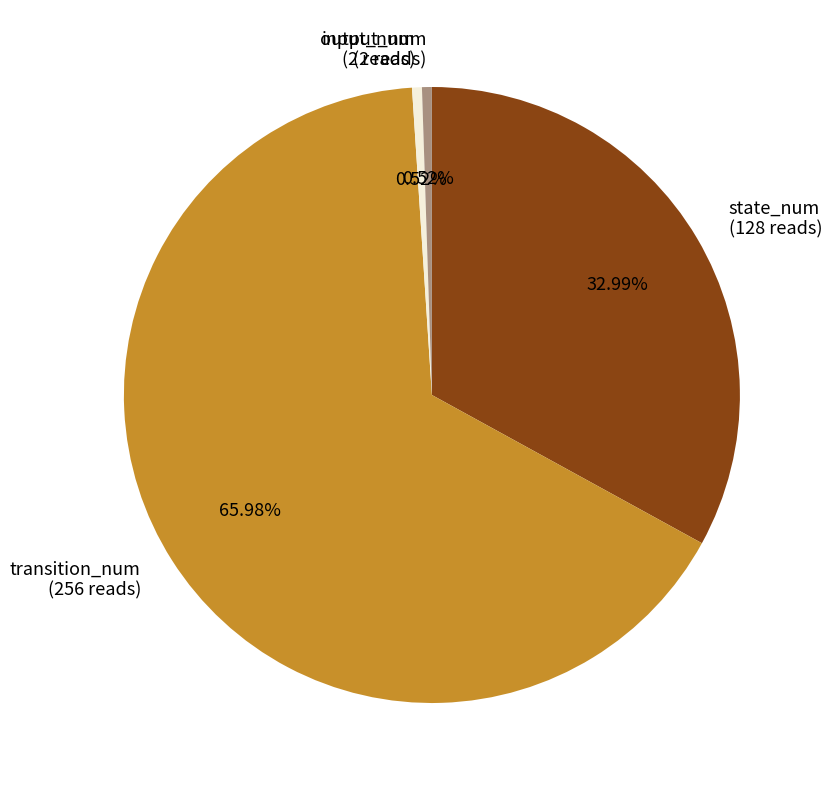

Approximately how many times larger is the value at output_num compared to input_num?

1.0